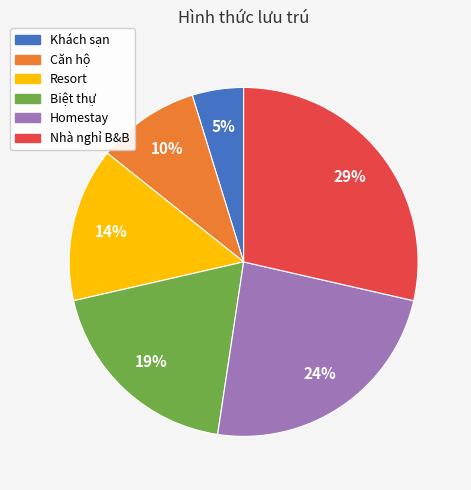

Does Biệt thự represent more than half of the total?

No